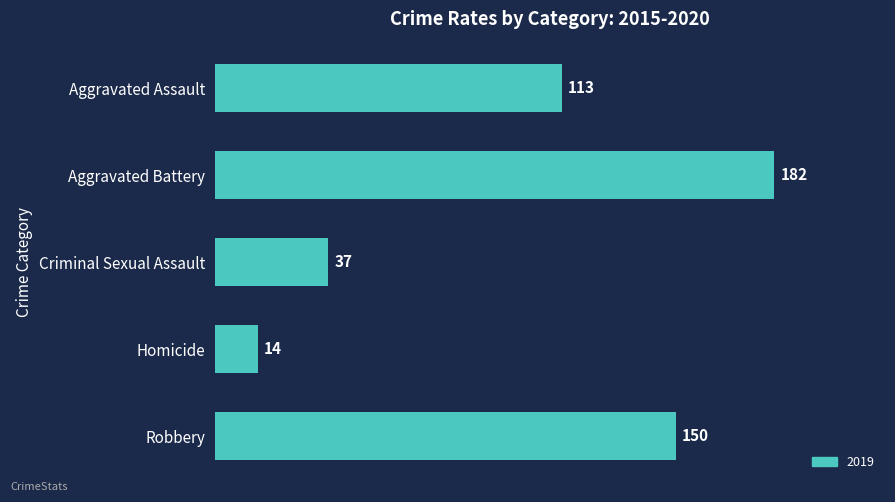

How many values are between 37 and 150?

3